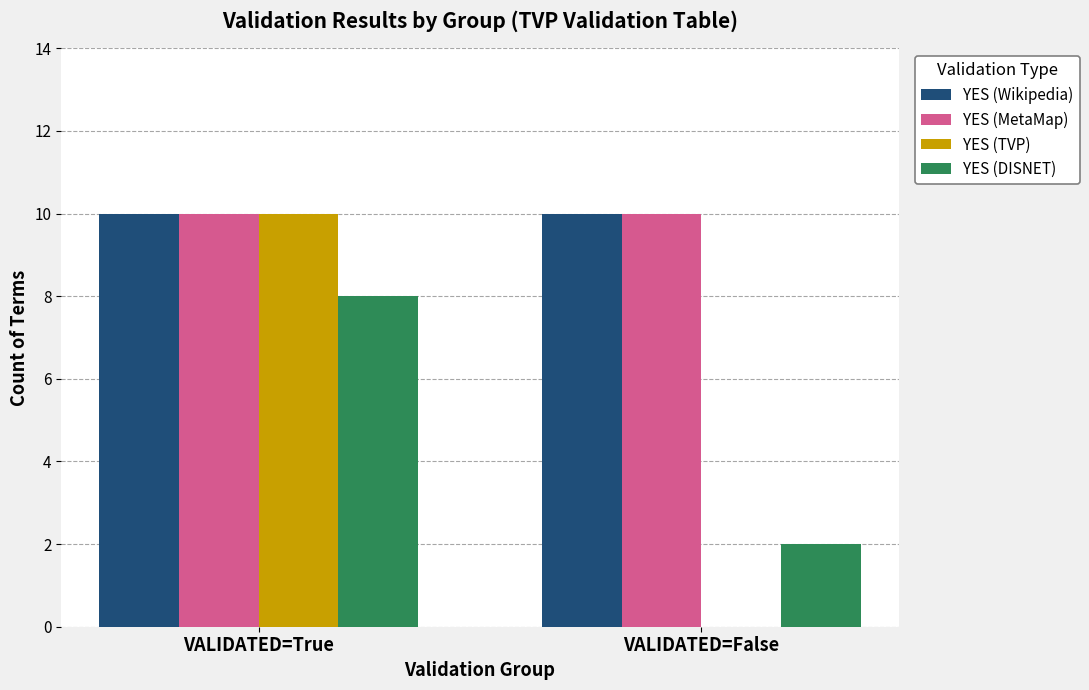

Is it true that YES (TVP) equals 0 at VALIDATED=False?

True